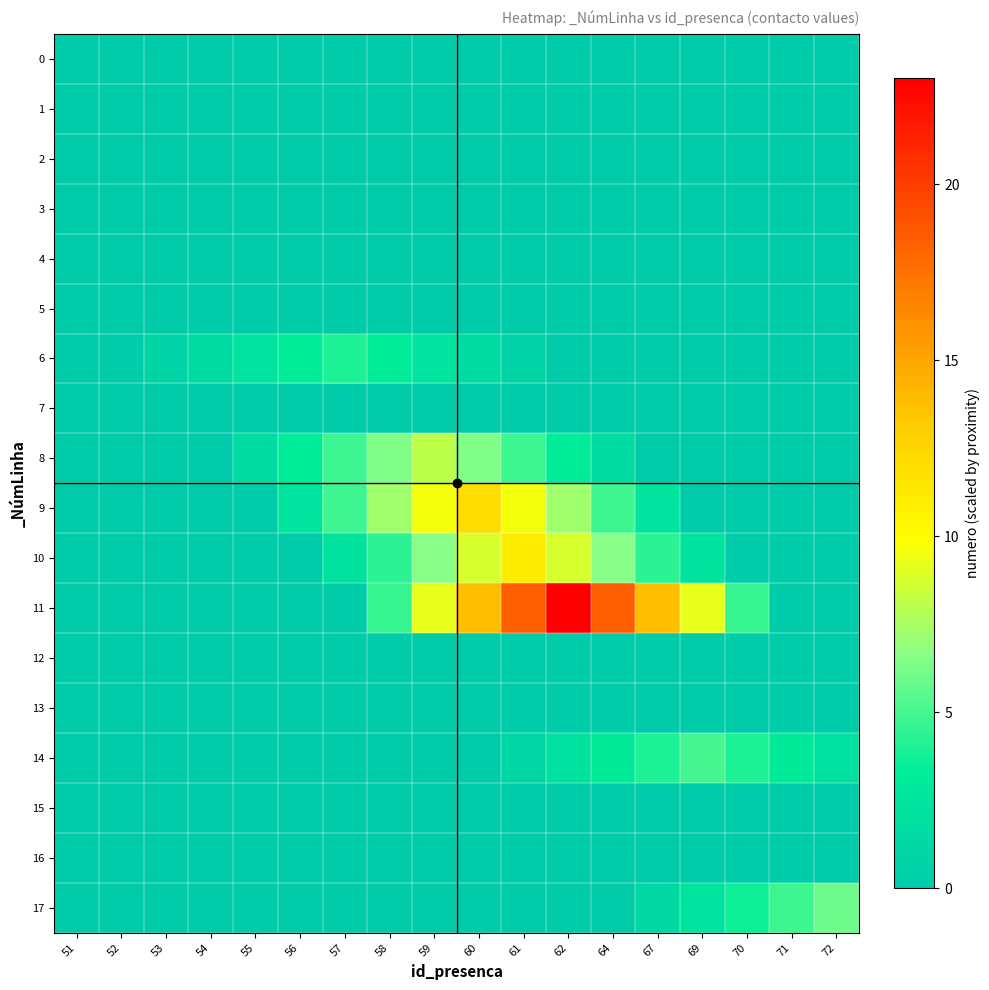

Which label corresponds to the smallest value in the chart?

51